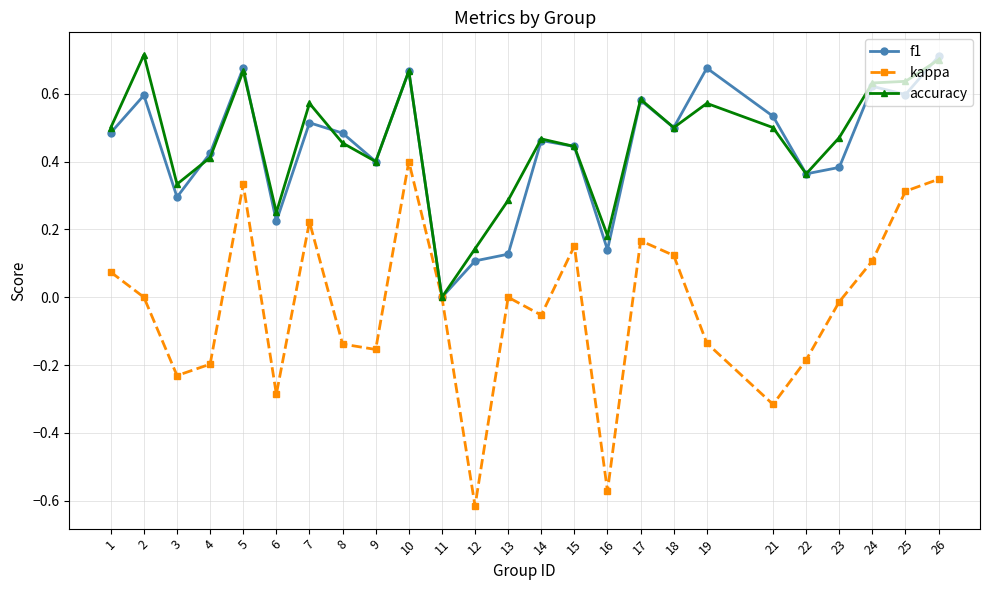

Where is the first local minimum for kappa?

3